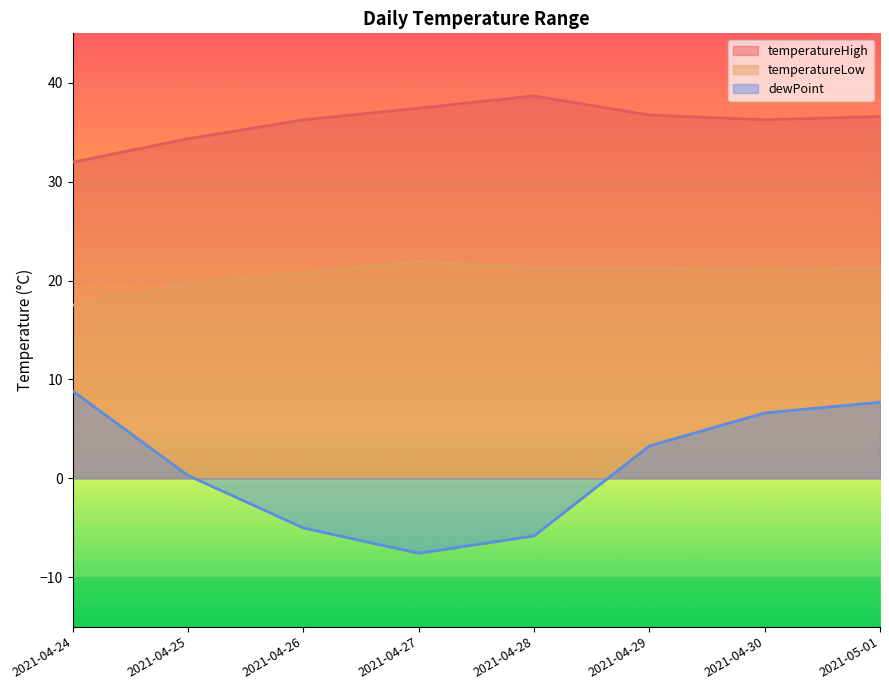

How many values in the temperatureLow series exceed 21?

5